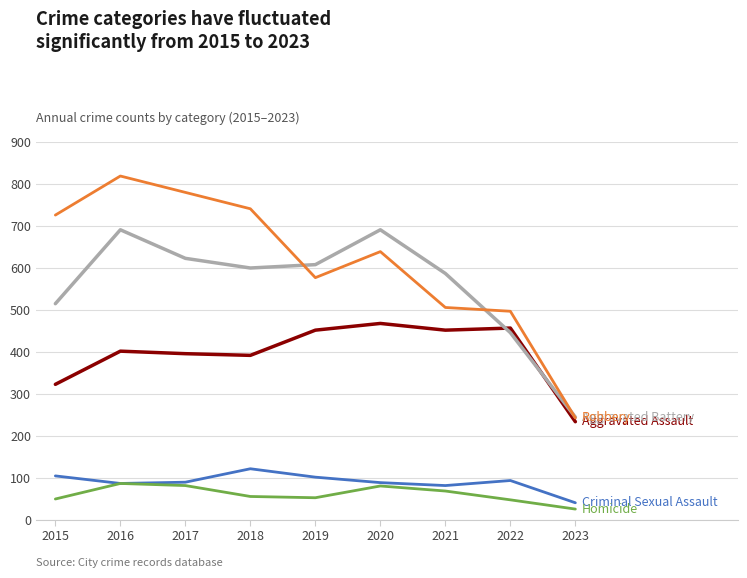

Does the chart have visible grid lines?

Yes